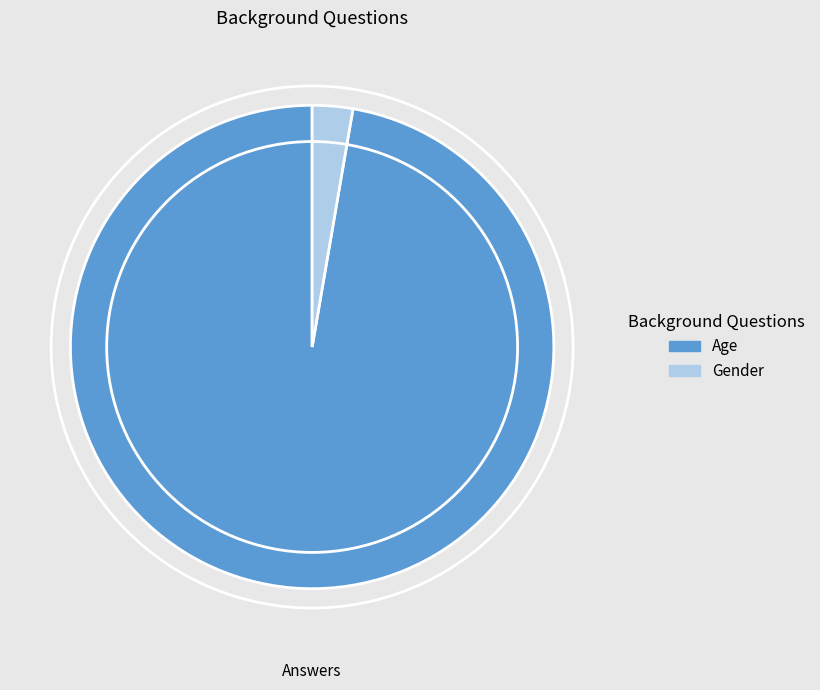

Which category has the biggest portion of the pie?

Age